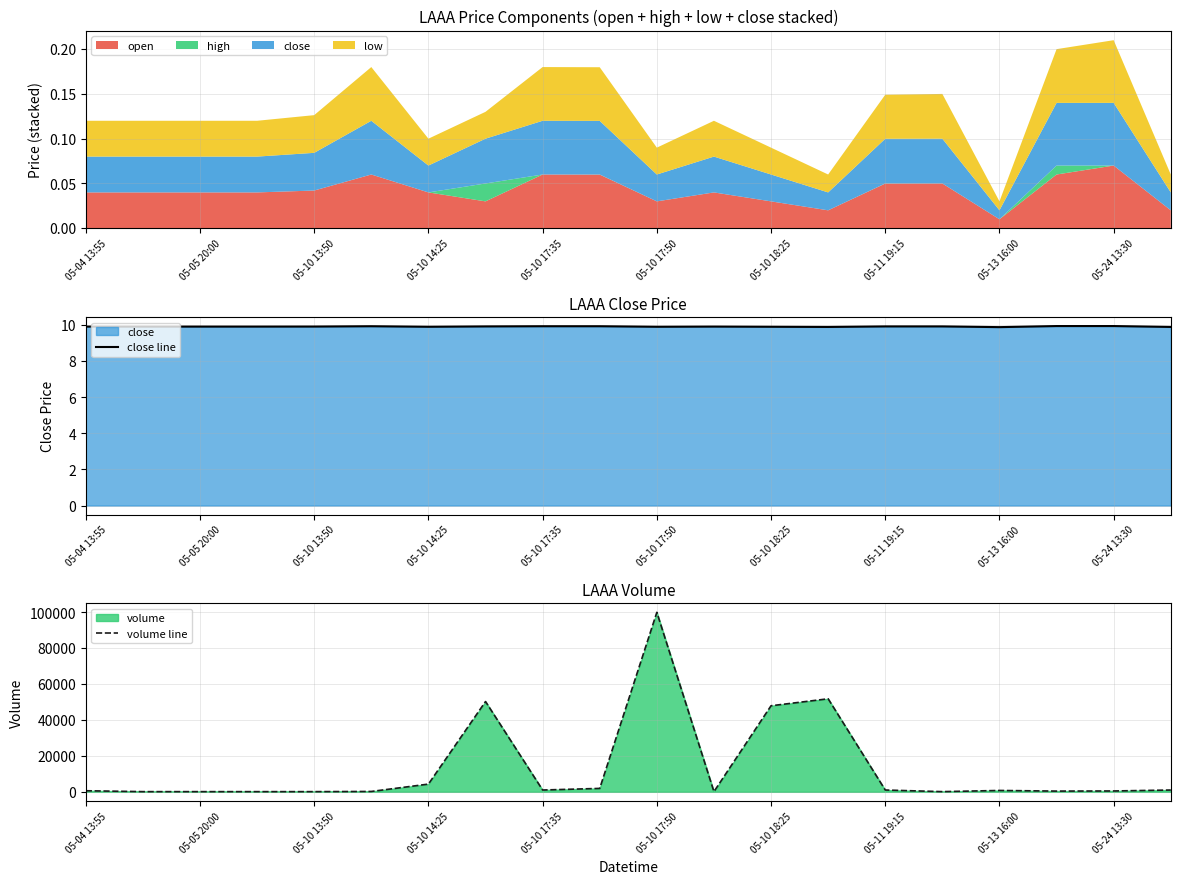

Which series has the largest range (max minus min)?

volume line